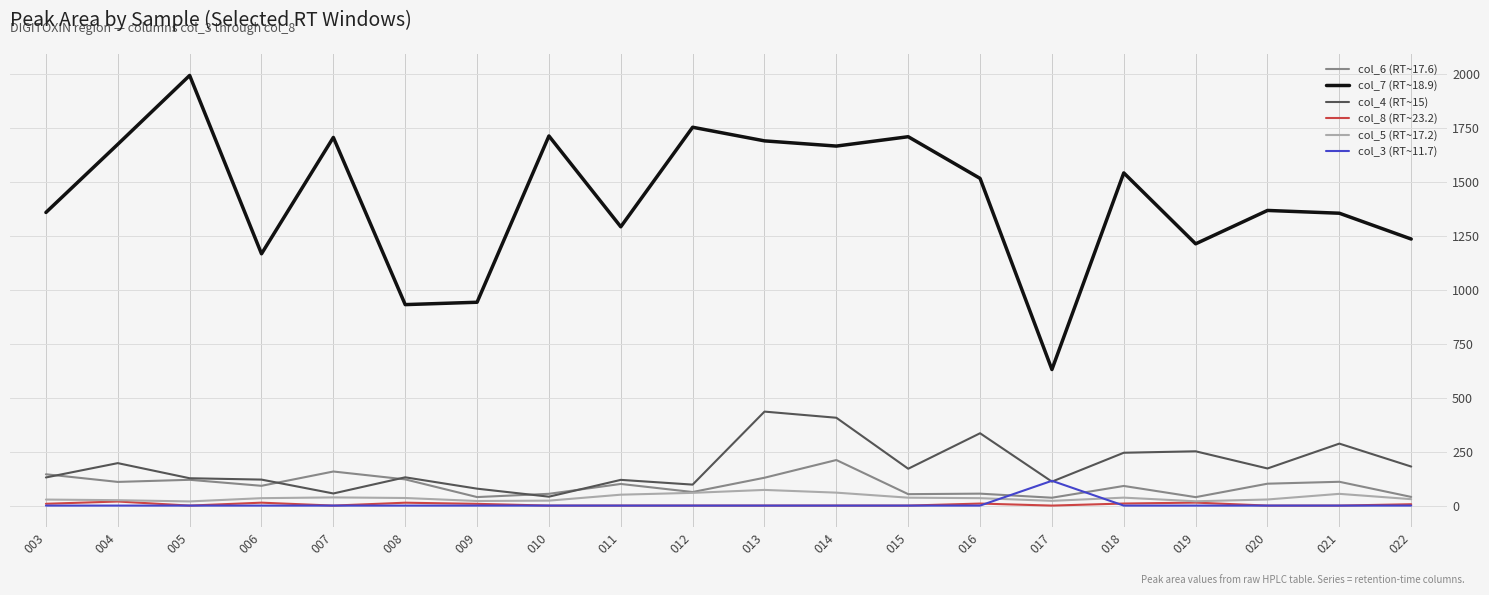

True or false: col_7 (RT~18.9) and col_8 (RT~23.2) cross at least once.

False